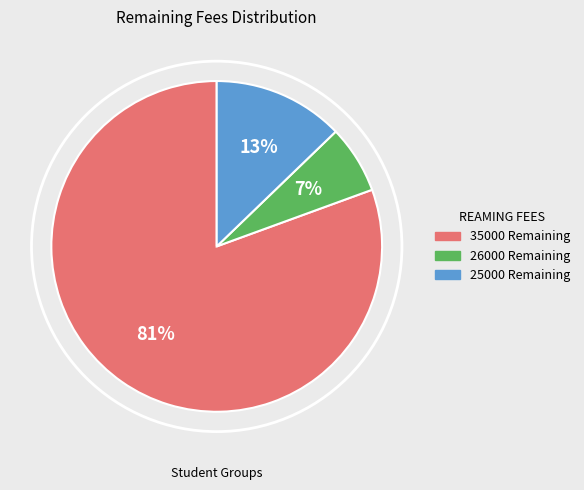

Does any single category account for the majority?

Yes